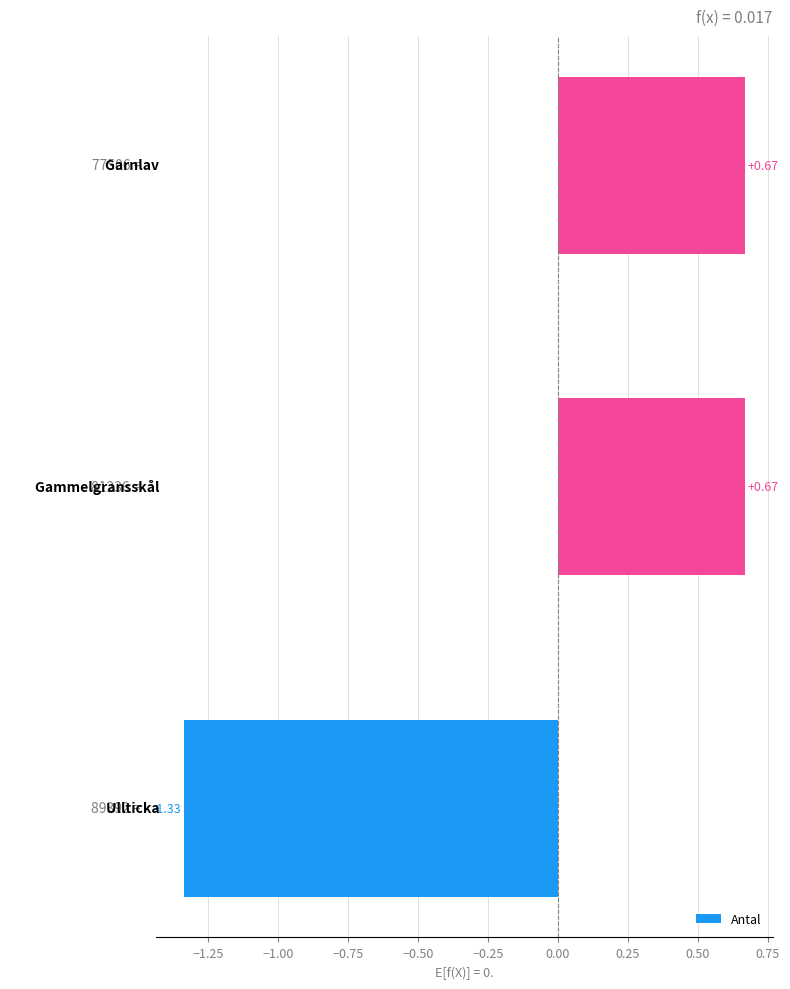

What is the difference between the maximum and minimum values?

2.0